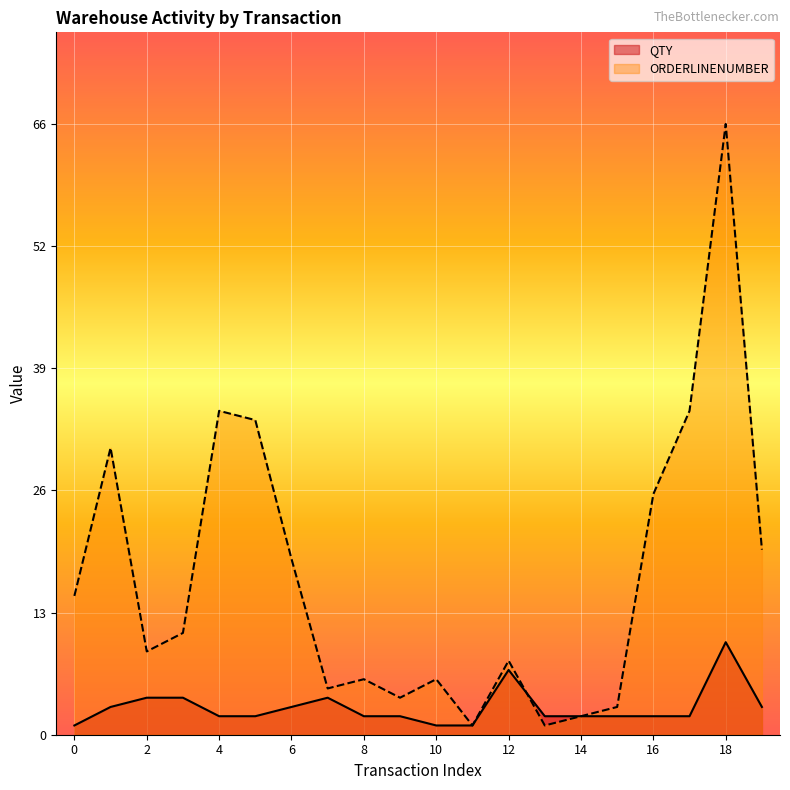

What is the sum of all ORDERLINENUMBER values?

337